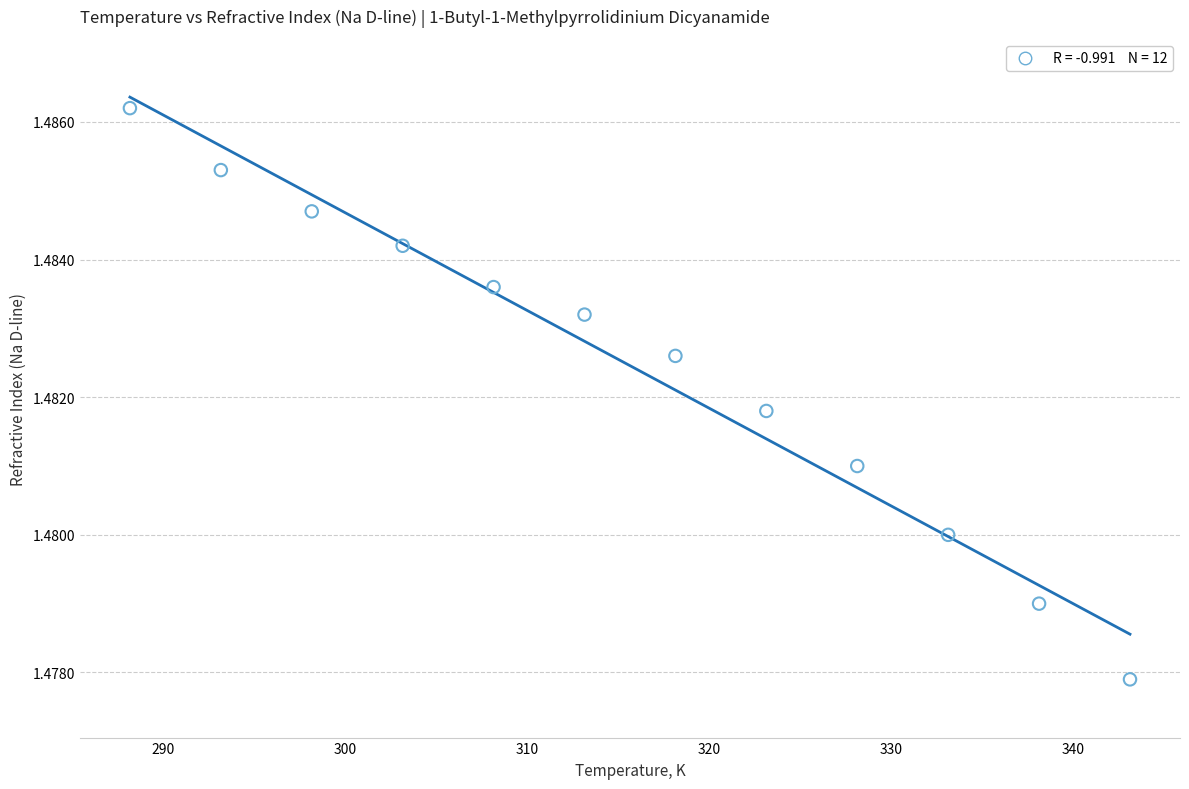

What is the range of X values (max minus min)?

55.0